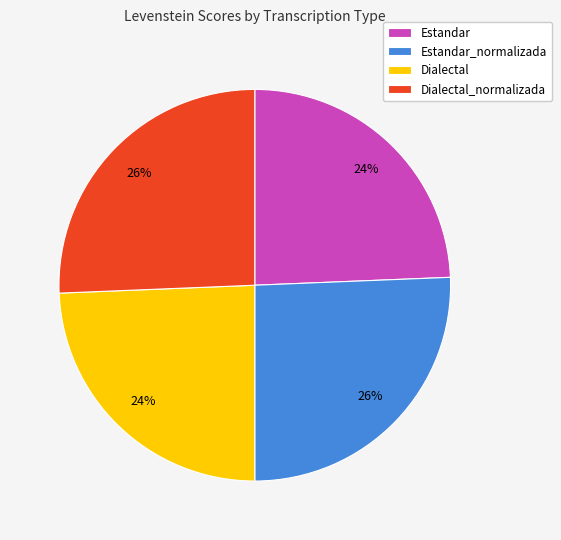

Between Dialectal_normalizada and Dialectal, which is larger?

Dialectal_normalizada